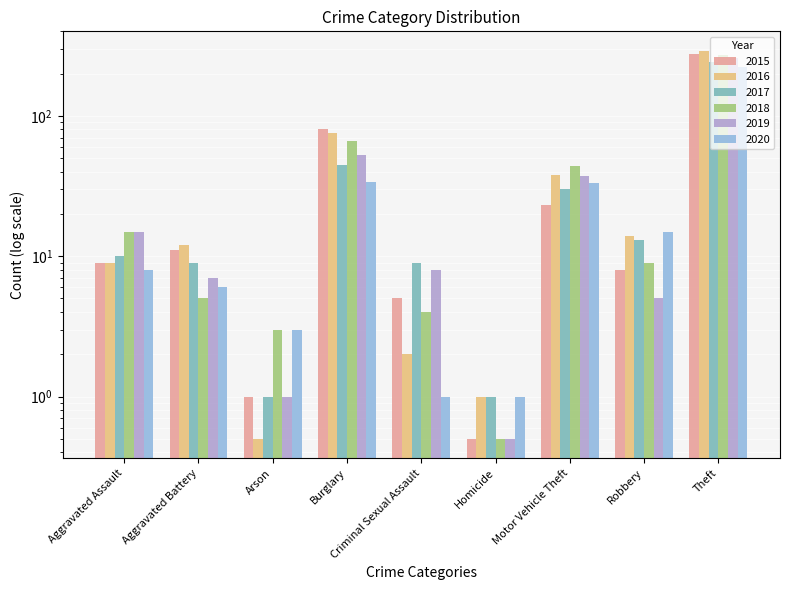

What is the sum of the 2015 values at Aggravated Assault and Aggravated Battery?

20.0